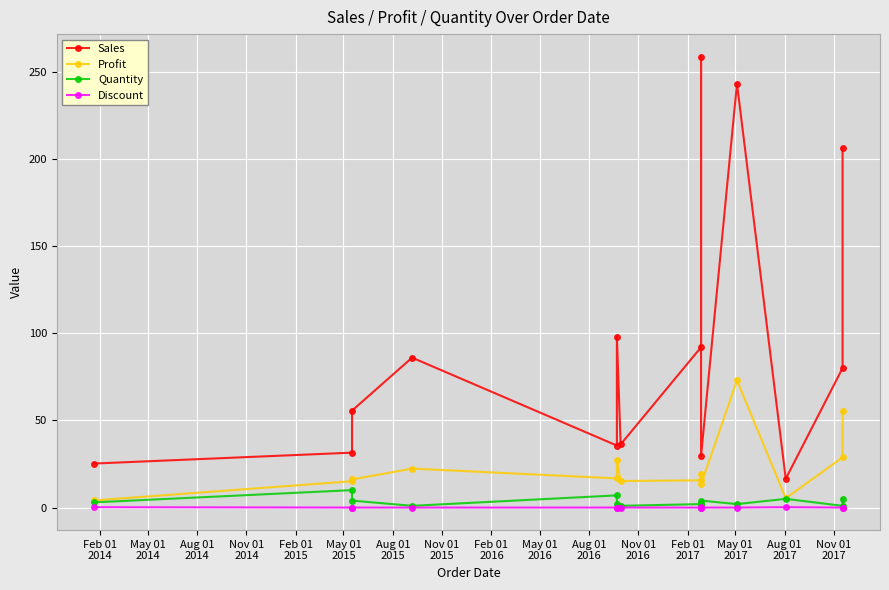

How many lines are shown in the chart?

4